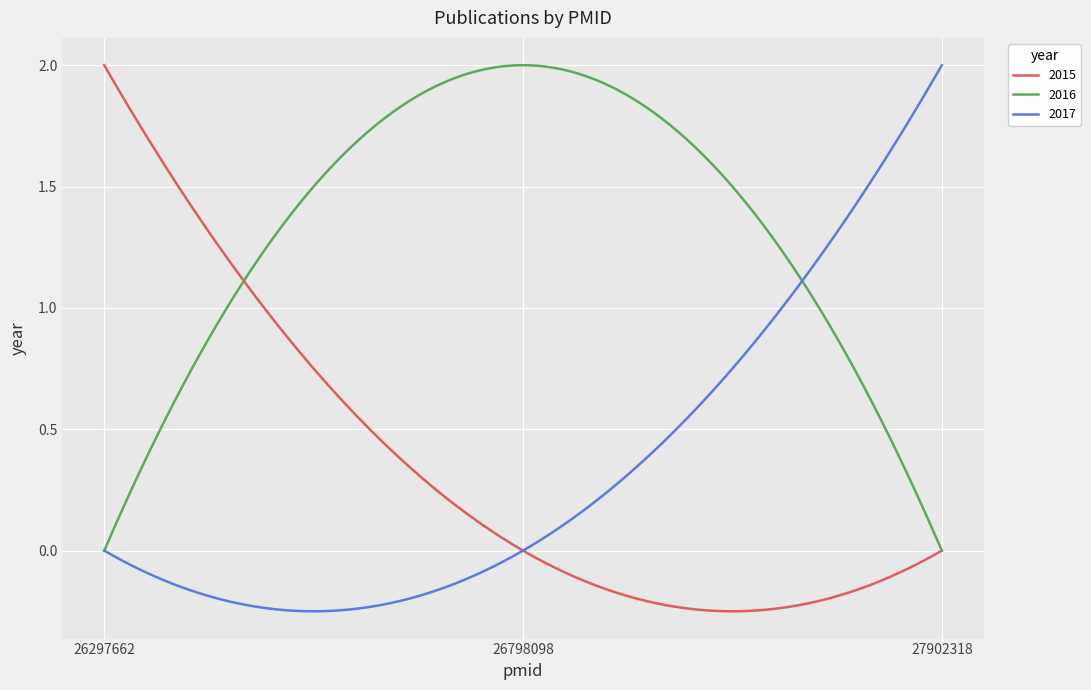

Which series has the largest range (max minus min)?

2015